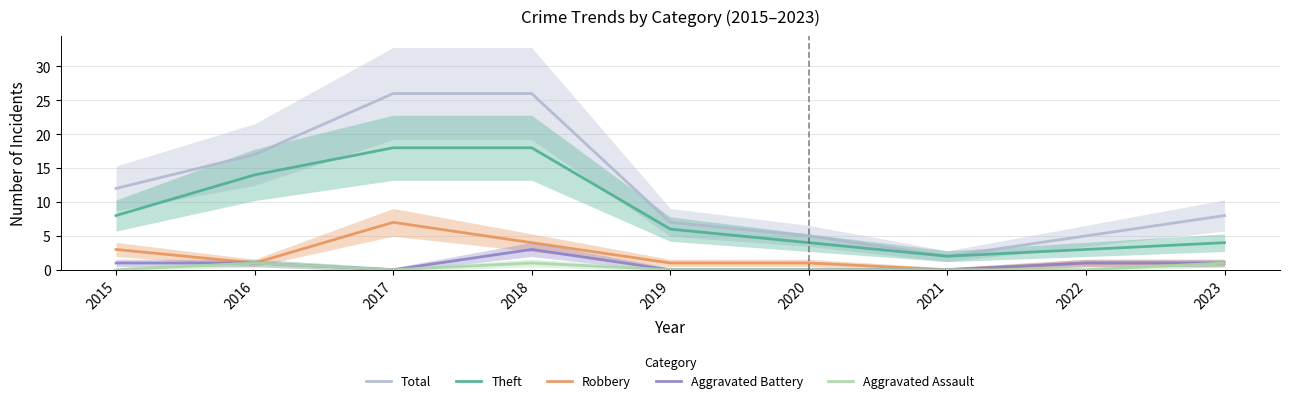

True or false: Total and Theft cross at least once.

False